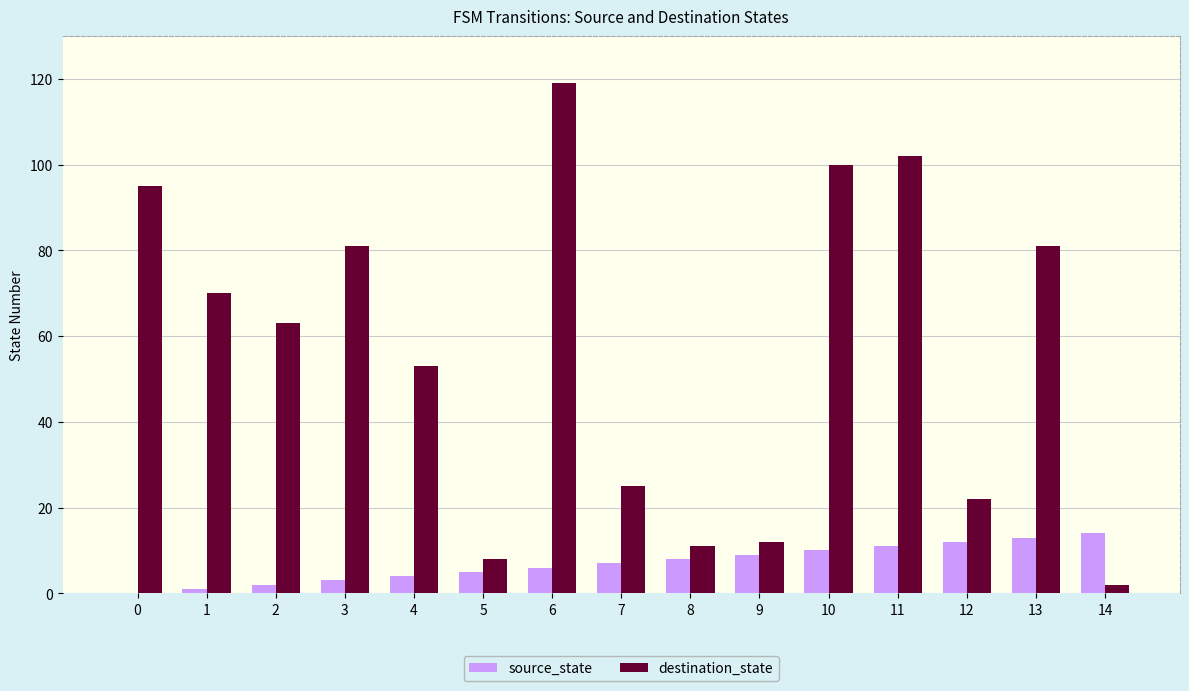

Reading left to right, list all the values displayed in this chart.

source_state: 0=0	1=1	2=2	3=3	4=4	5=5	6=6	7=7	8=8	9=9	10=10	11=11	12=12	13=13	14=14
destination_state: 0=95	1=70	2=63	3=81	4=53	5=8	6=119	7=25	8=11	9=12	10=100	11=102	12=22	13=81	14=2